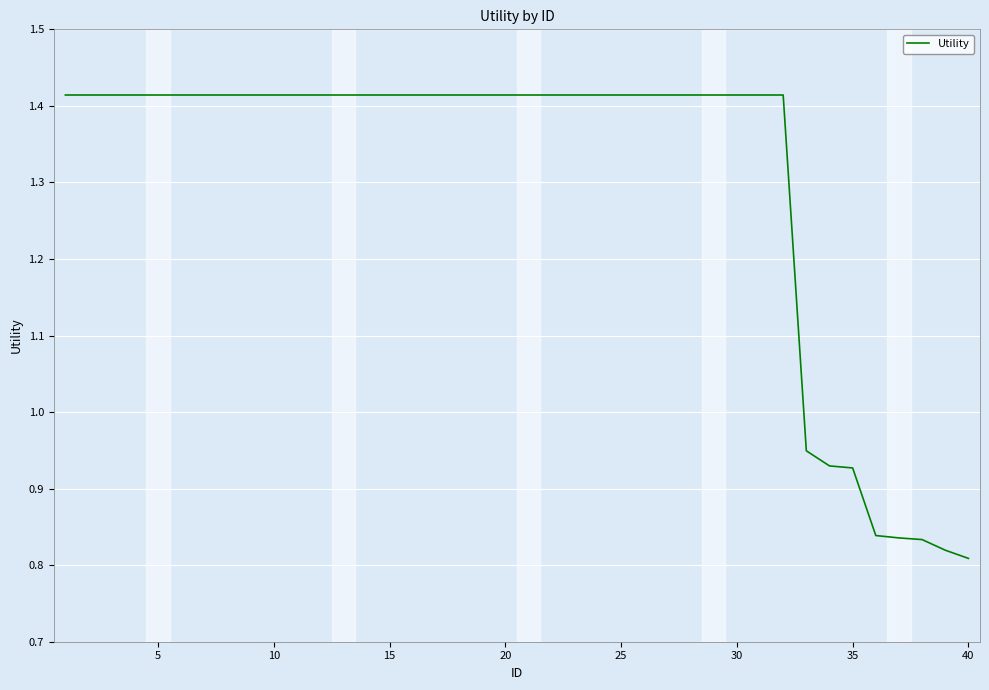

What is the difference between the maximum and minimum values?

0.6